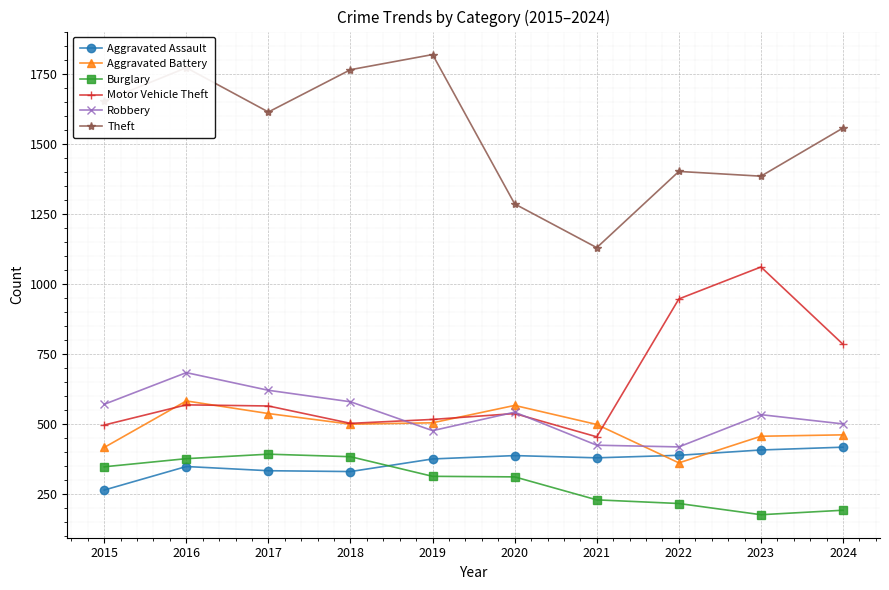

Is the value of Aggravated Battery at 2024 greater than the value of Theft at 2018?

No